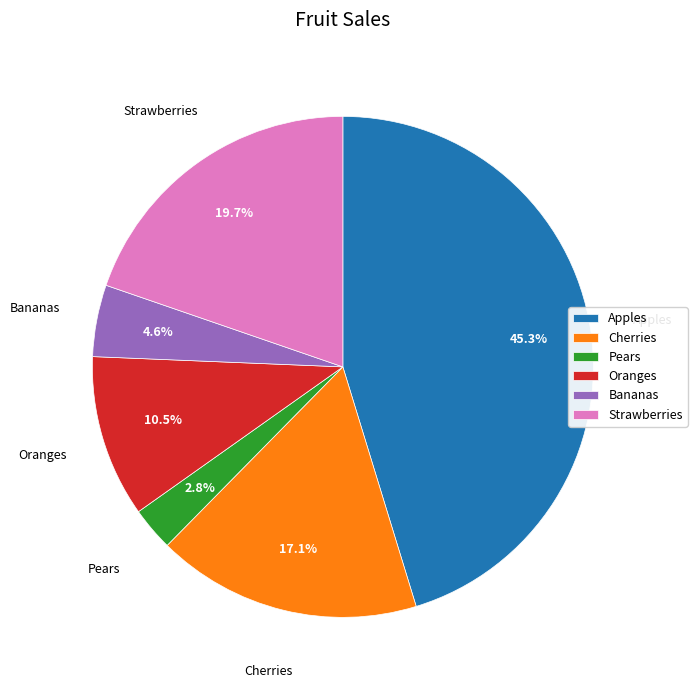

Which has a higher value, Strawberries or Bananas?

Strawberries